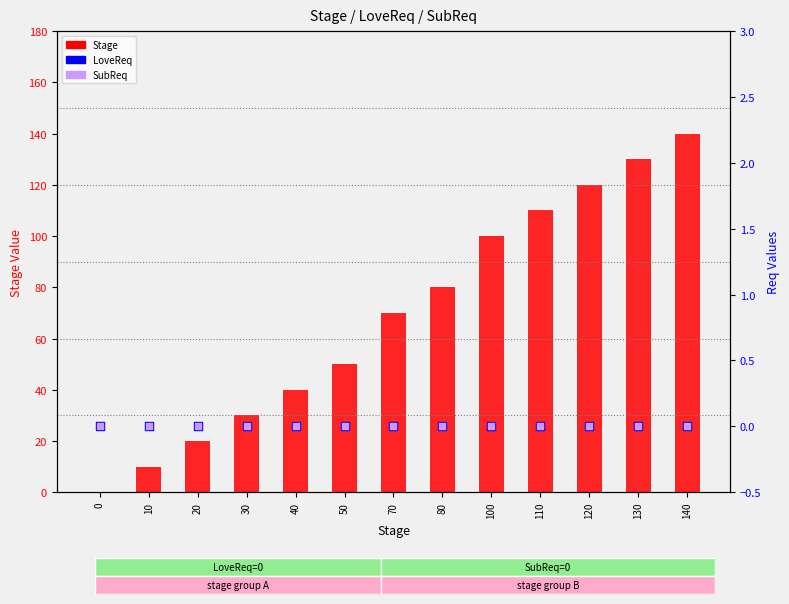

What are all the series names shown in the legend?

Stage, LoveReq, SubReq